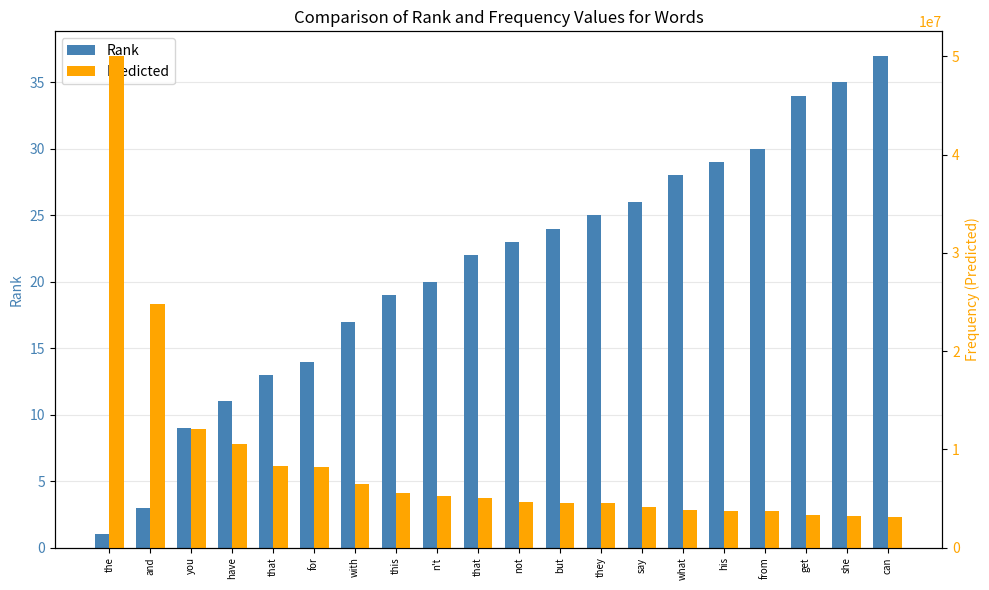

What are all the series names shown in the legend?

Rank, Predicted